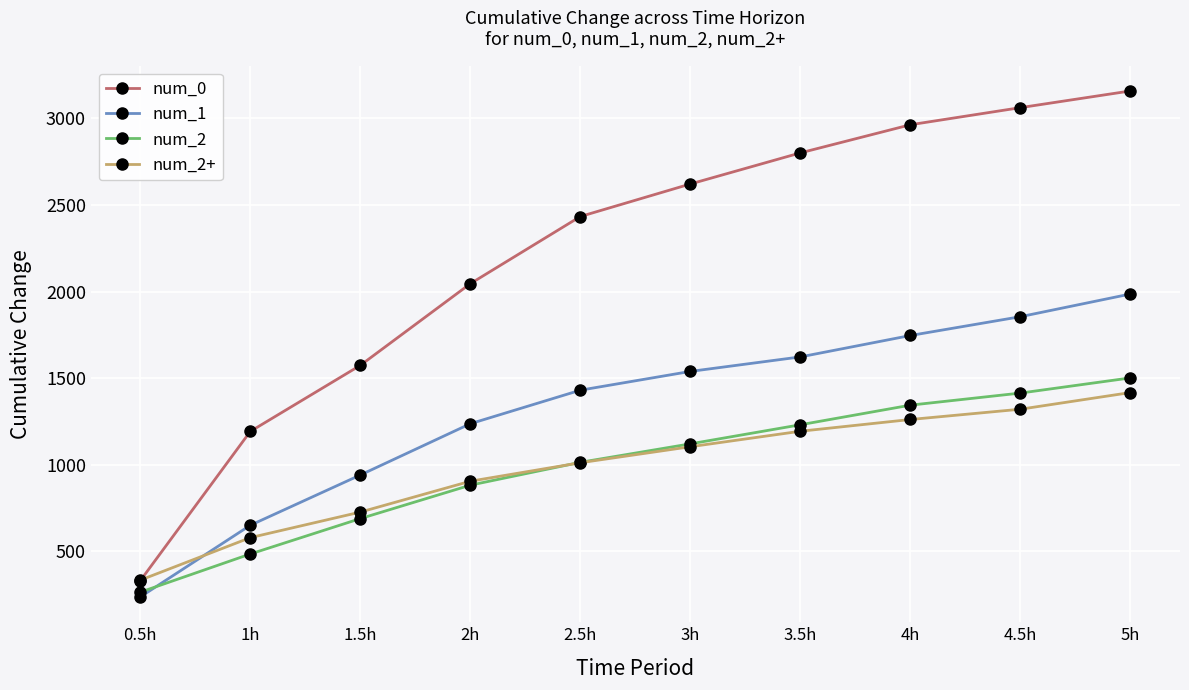

Rank the series by their maximum value, from highest to lowest.

num_0, num_1, num_2, num_2+